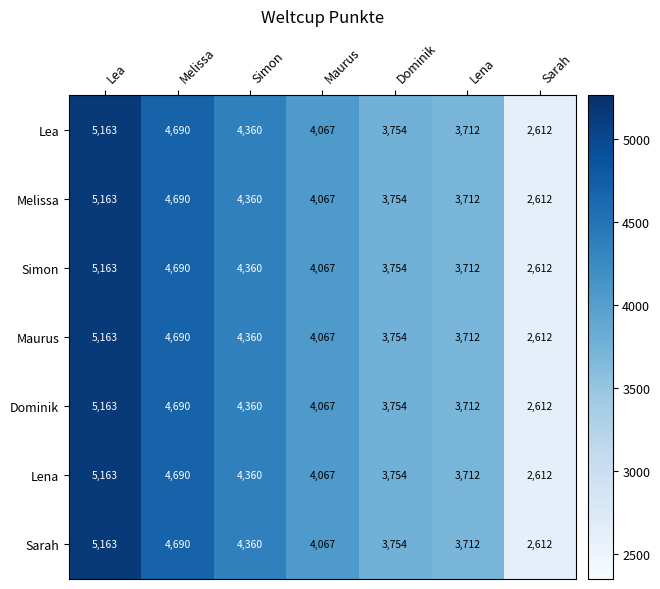

At how many categories does at least one series exceed 4172?

3